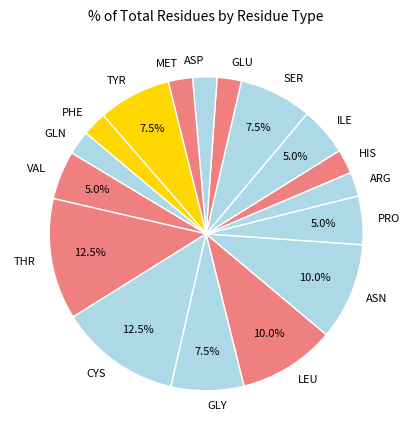

How many slices are in this pie chart?

17